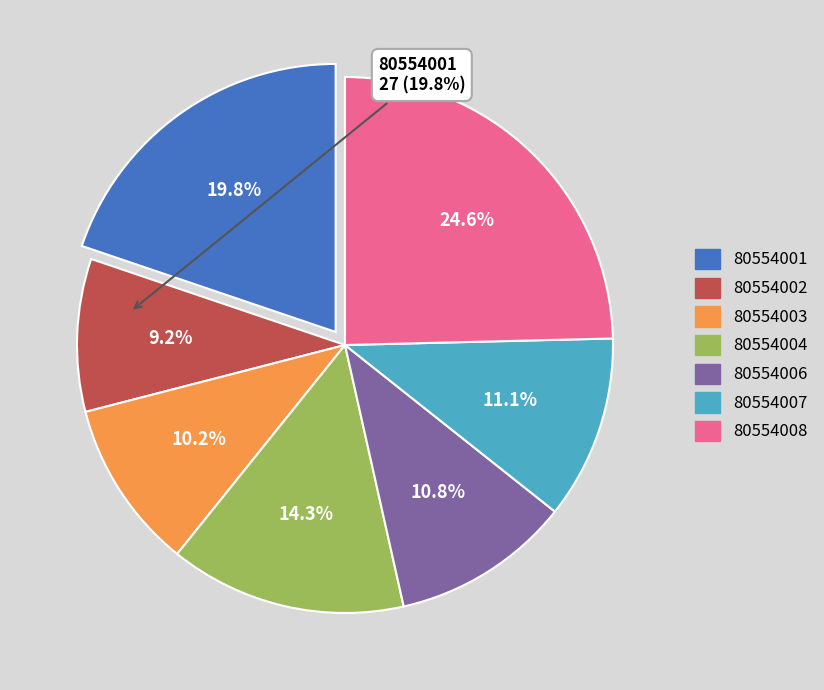

Is there a majority slice in this chart?

No